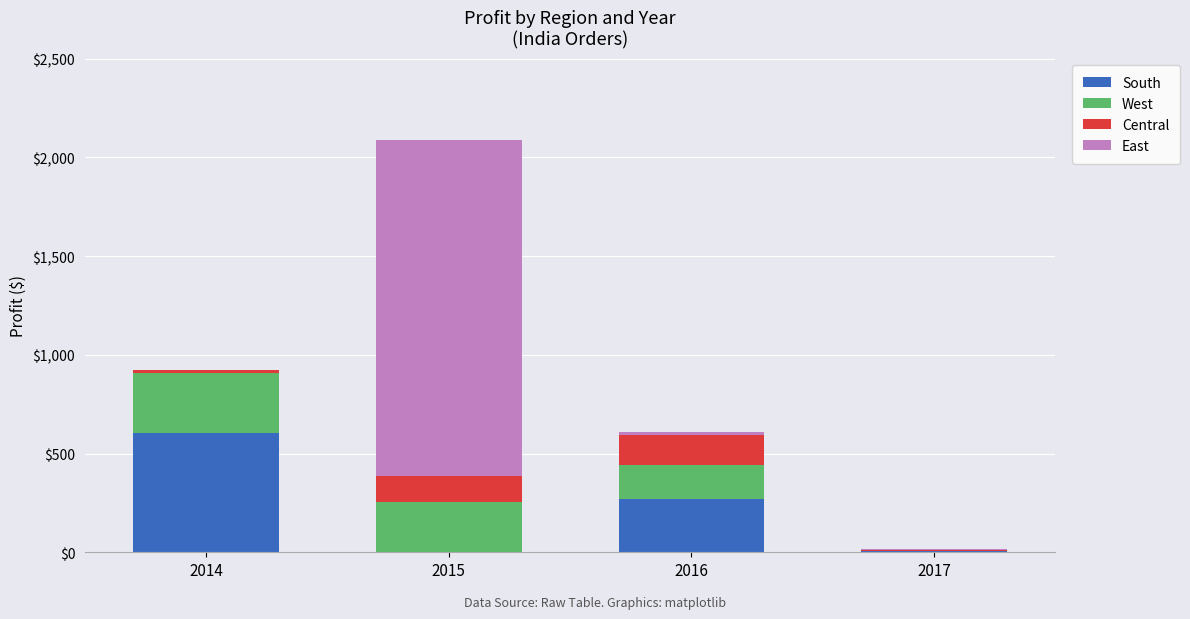

True or false: South has a value of 2.5 at 2015.

True